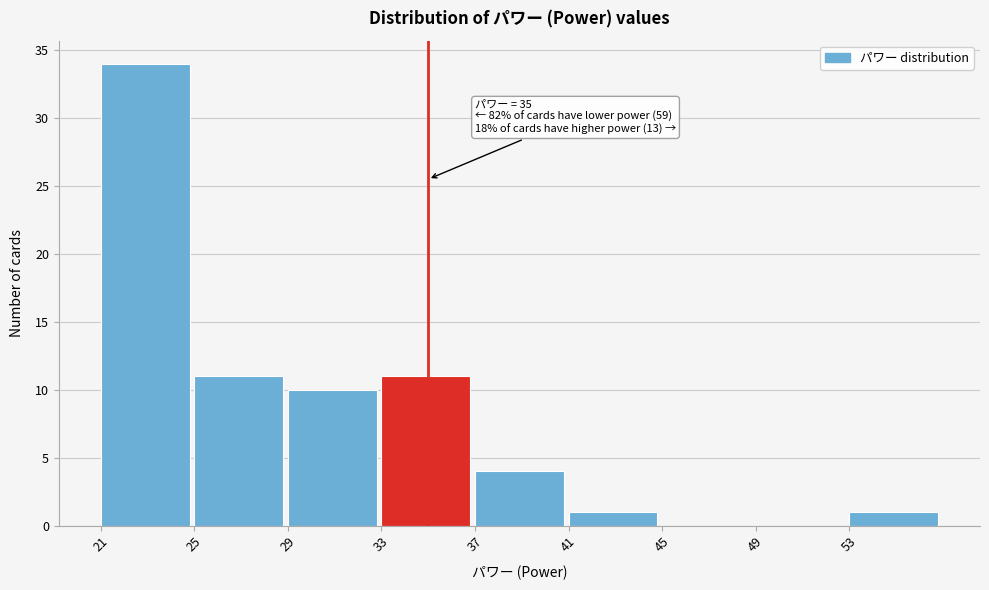

Which range on the x-axis has the tallest bar?

21 to 25